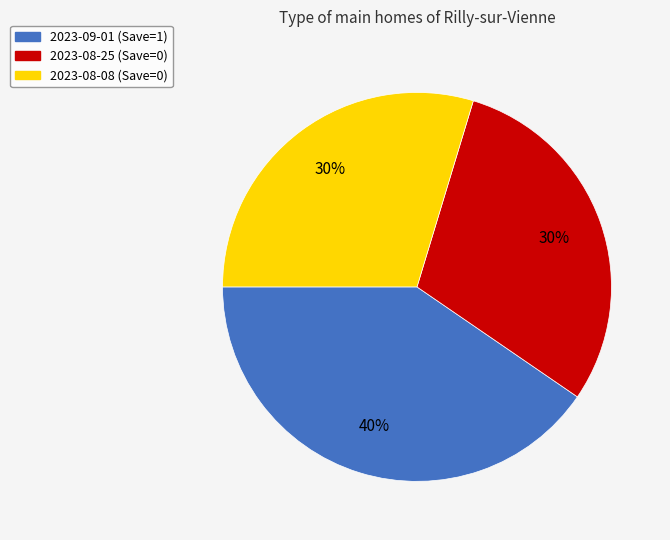

Count the number of slices in the pie.

3